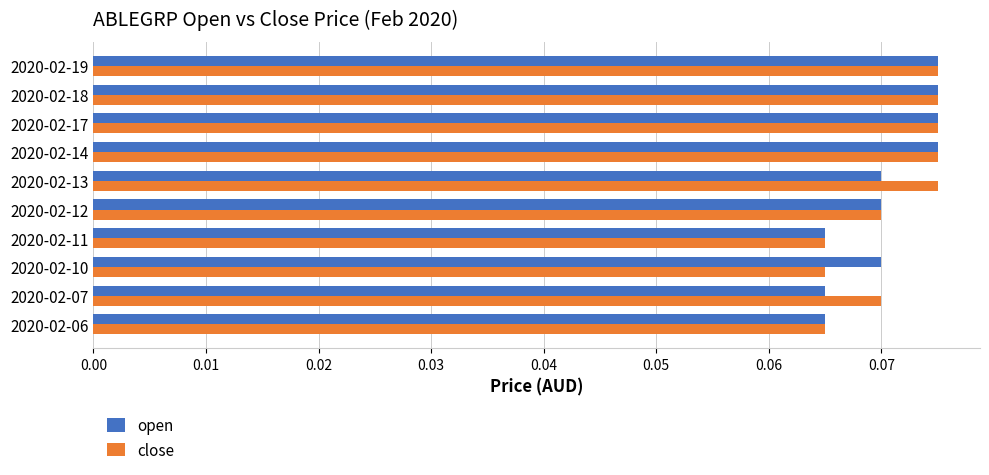

At how many categories does at least one series exceed 0?

10